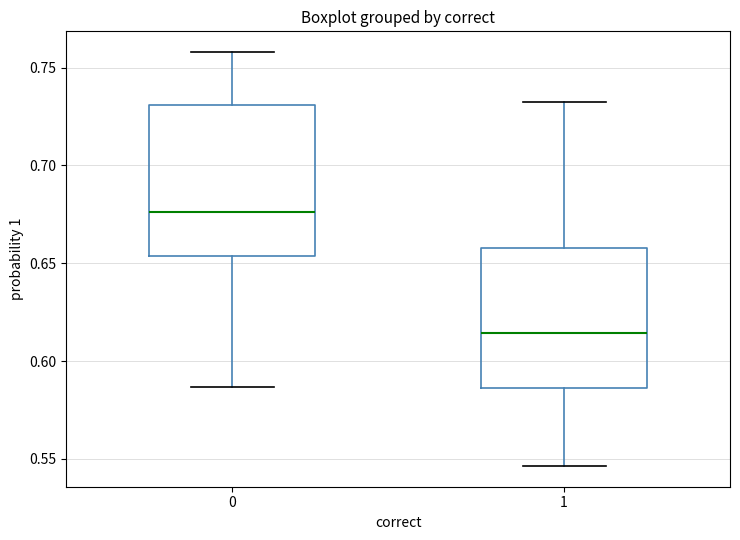

Which box's median line is the lowest?

1